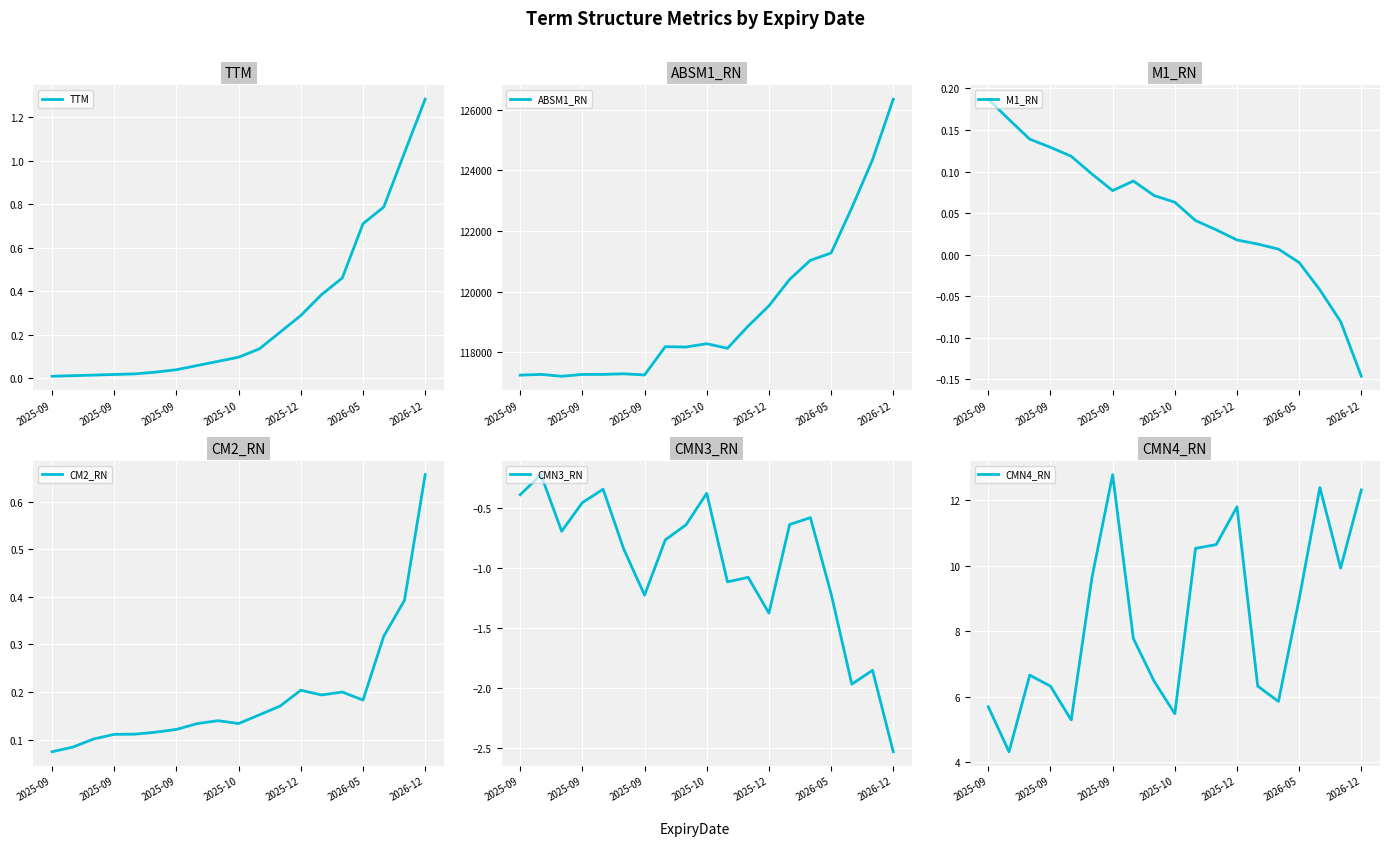

Is it true that CMN4_RN equals 5.4 at 2026-12?

False